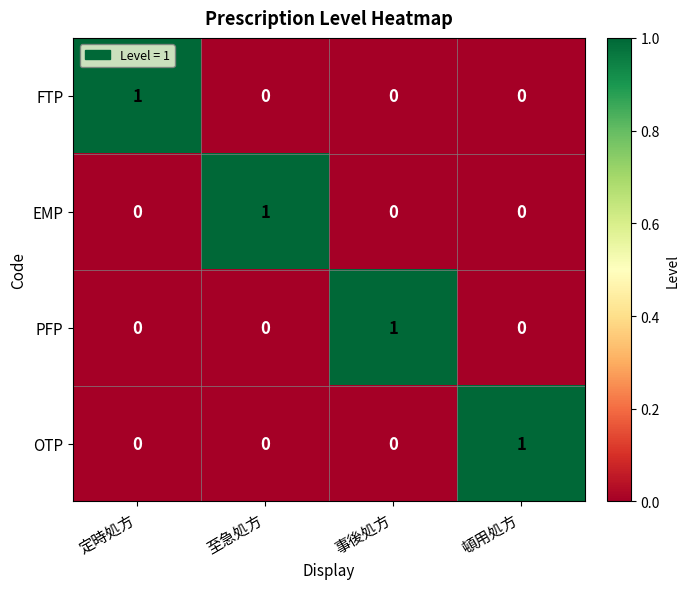

The FTP series shows 0 at 事後処方. True or false?

True